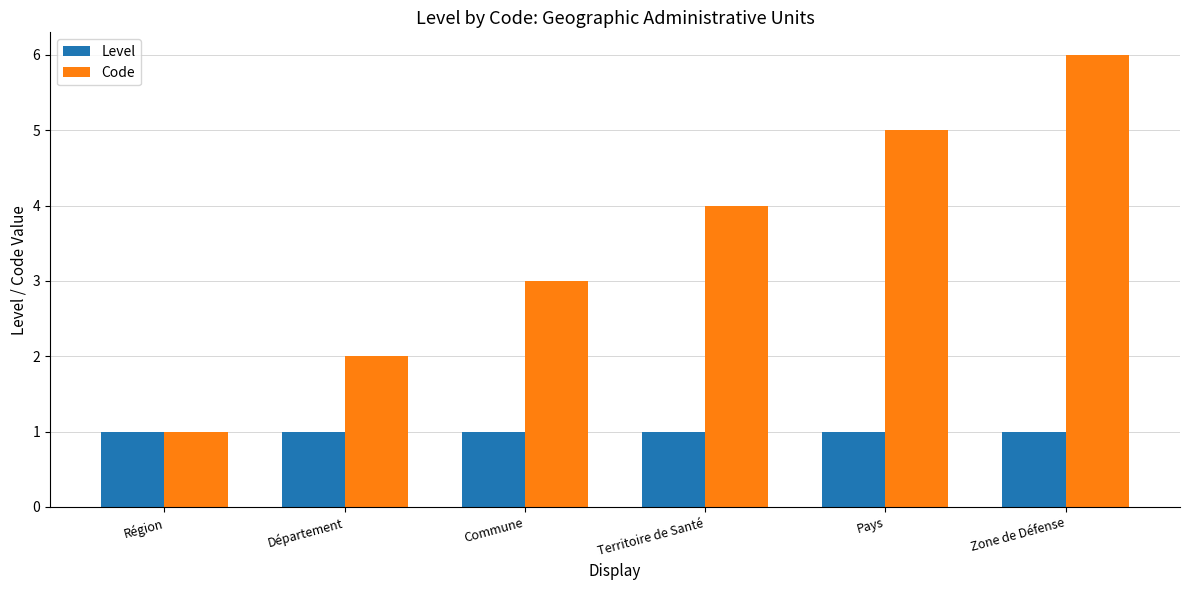

Which series has the largest total across all categories?

Code